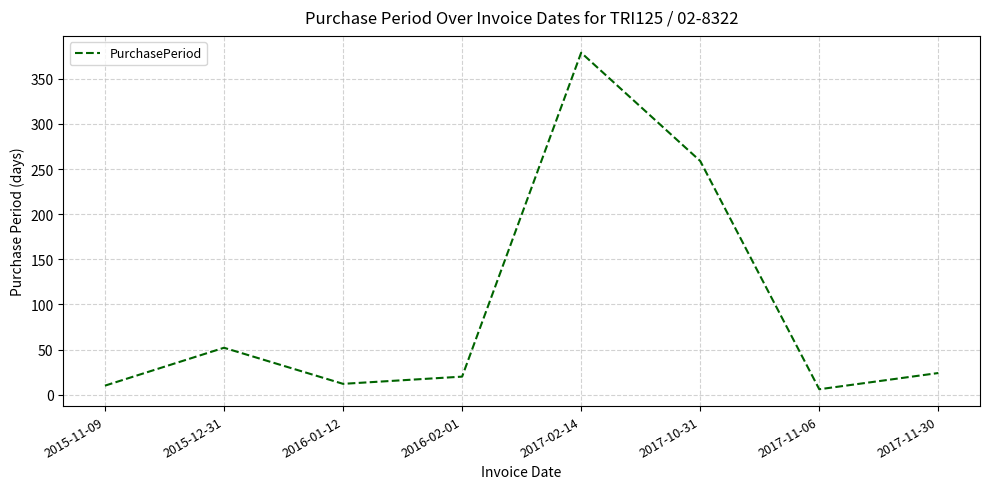

What value does the data have at 2015-11-09?

10